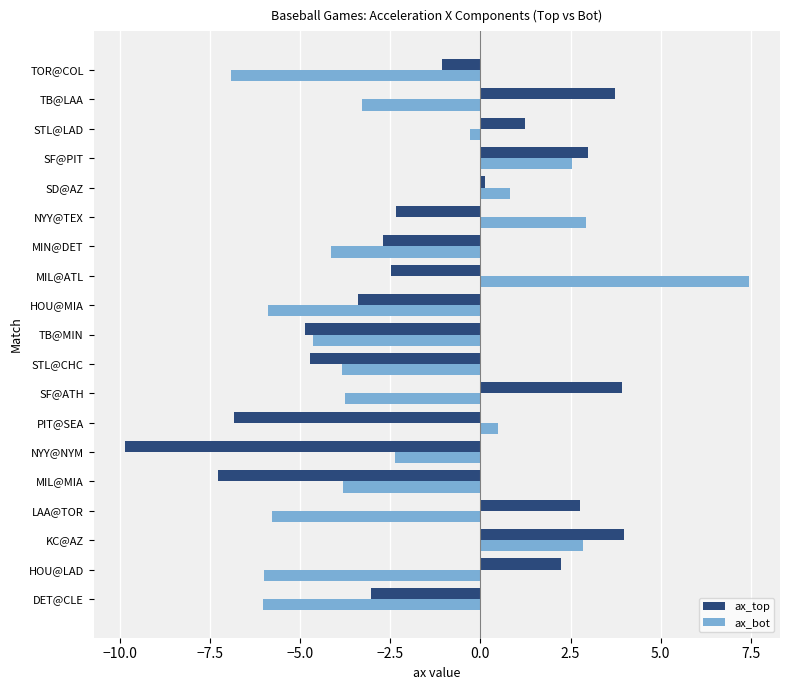

Rank the series by their maximum value, from highest to lowest.

ax_bot, ax_top